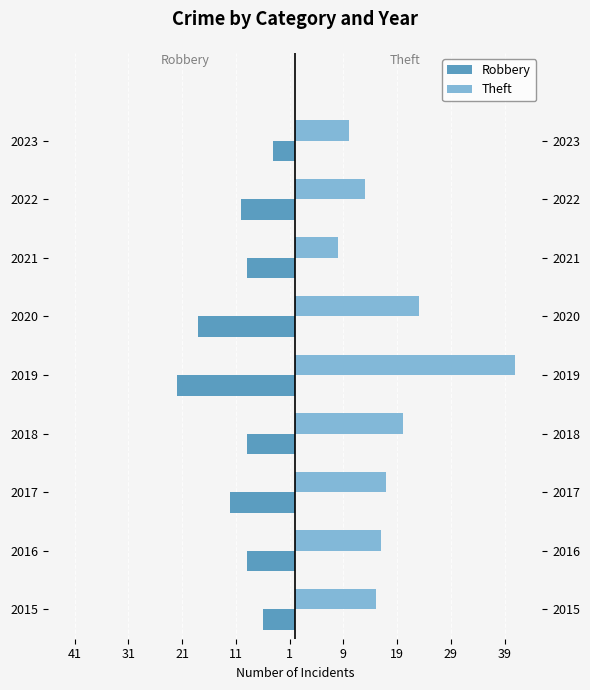

How many groups of bars are there?

9